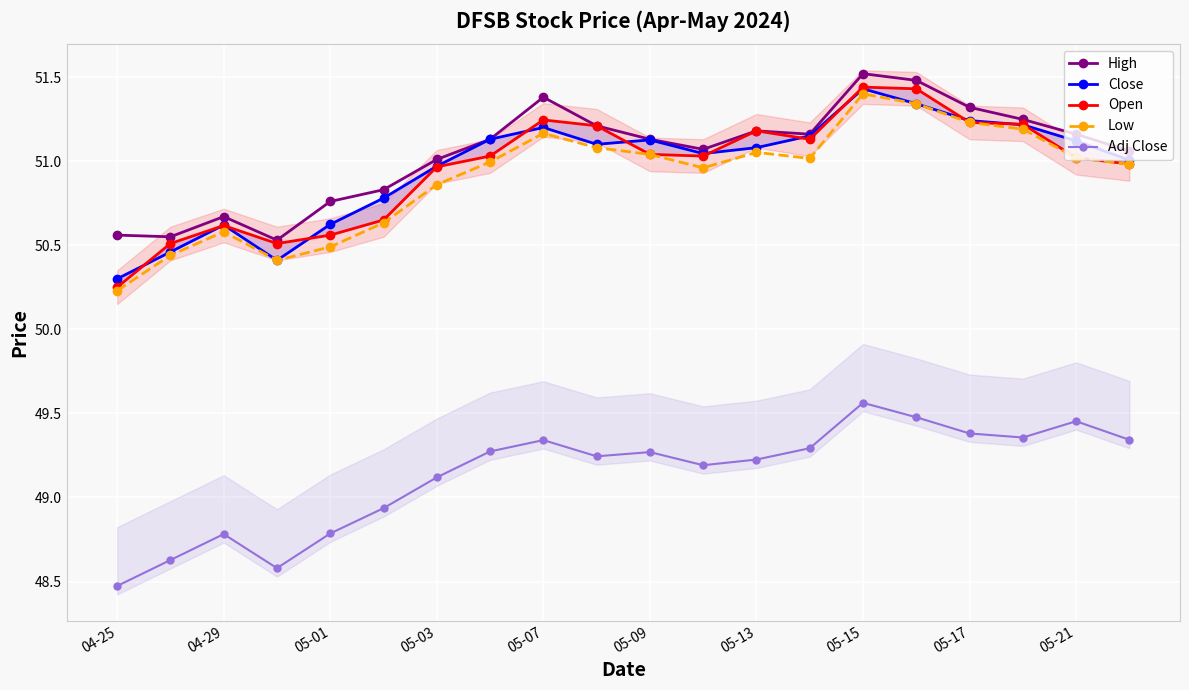

True or false: High has more than 1 interior local peaks.

True